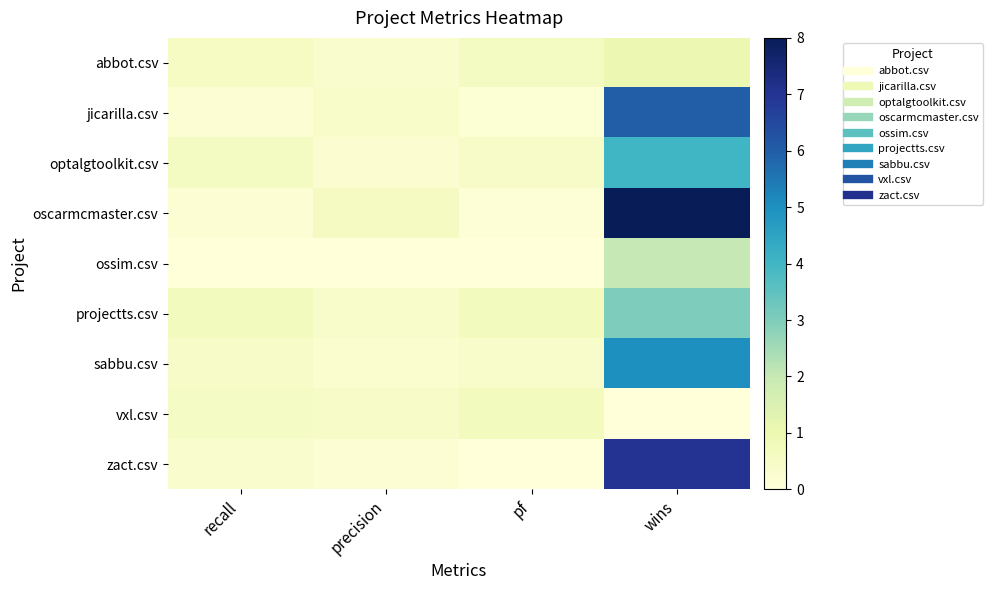

At how many categories does at least one series exceed 6?

1